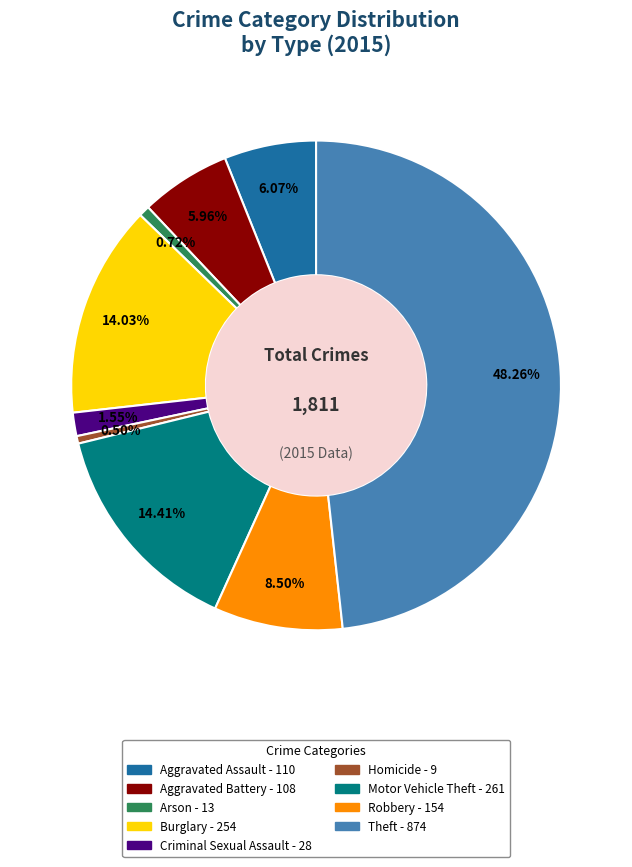

Does Burglary represent more than half of the total?

No